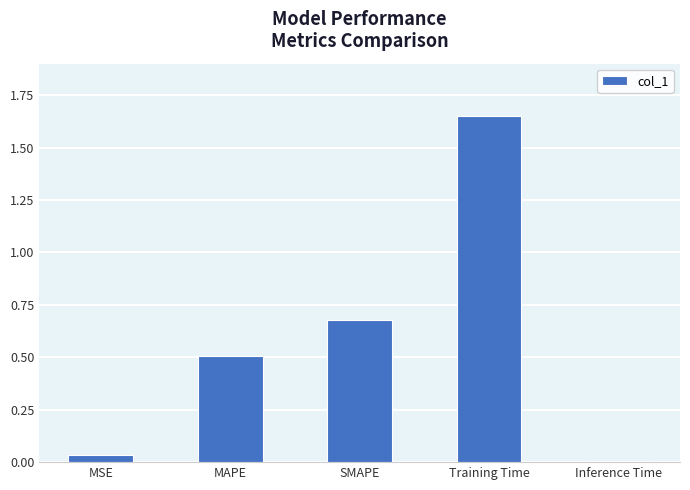

Between Inference Time and SMAPE, which is larger?

SMAPE